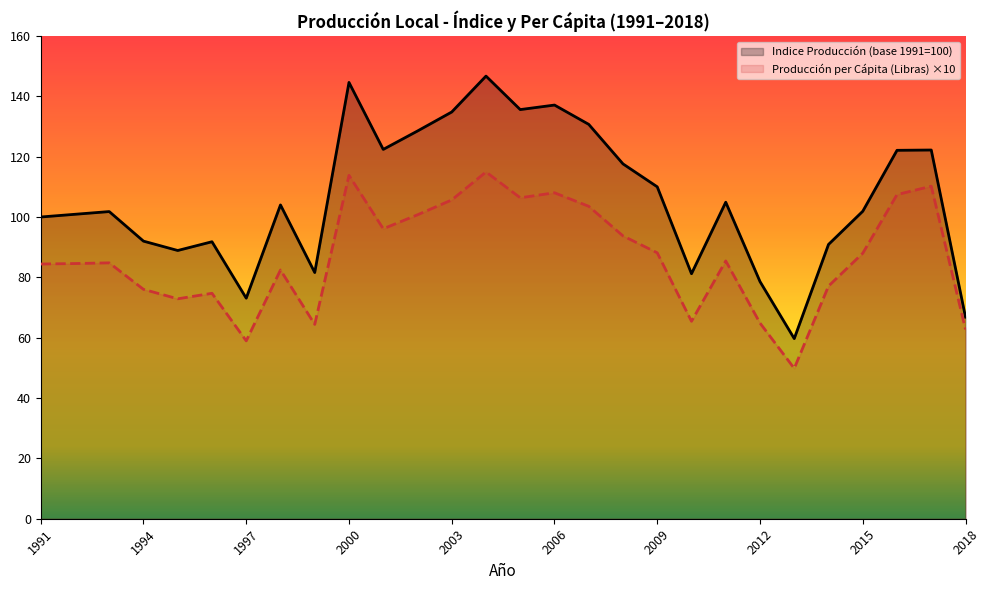

Is it true that Indice Producción (base 1991=100) equals 144.6 at 2000?

True